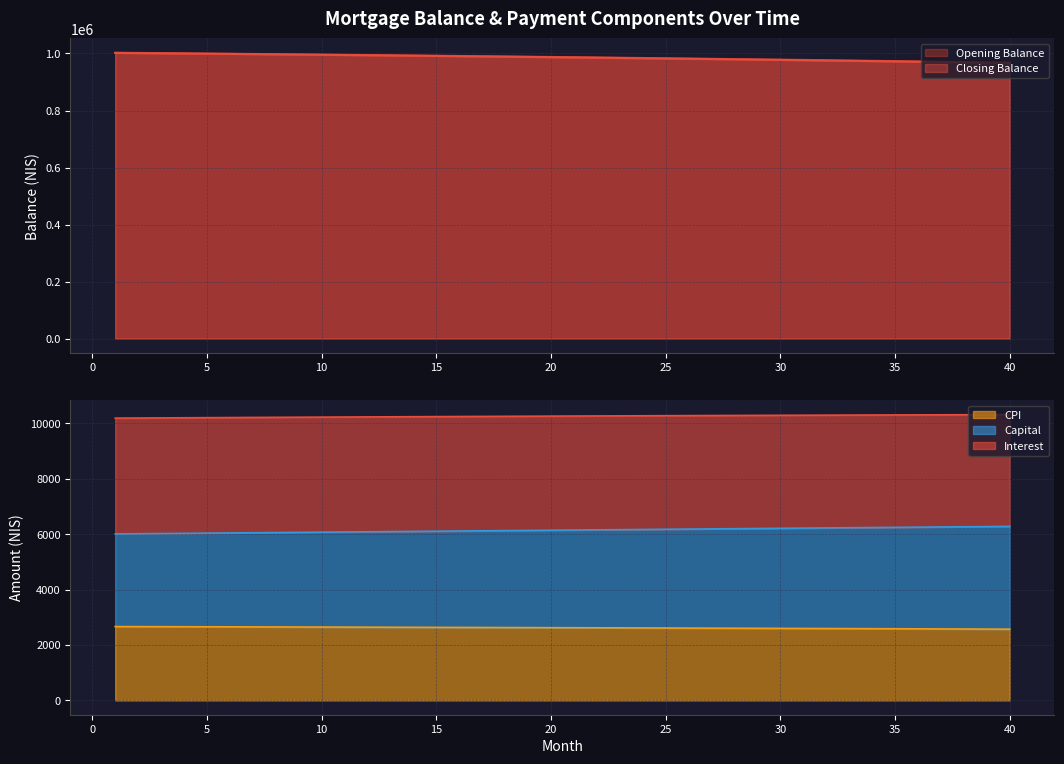

At how many categories does at least one series exceed 46998?

40